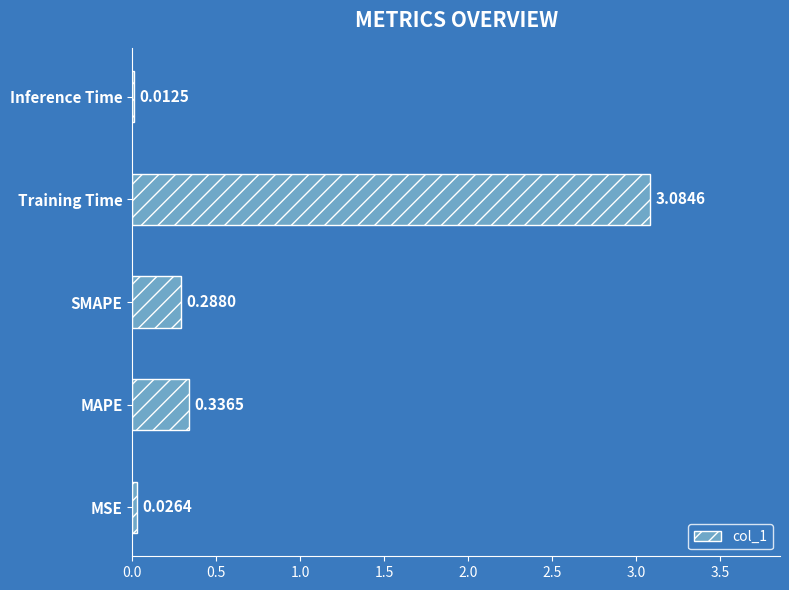

Which label corresponds to the largest value in the chart?

Training Time